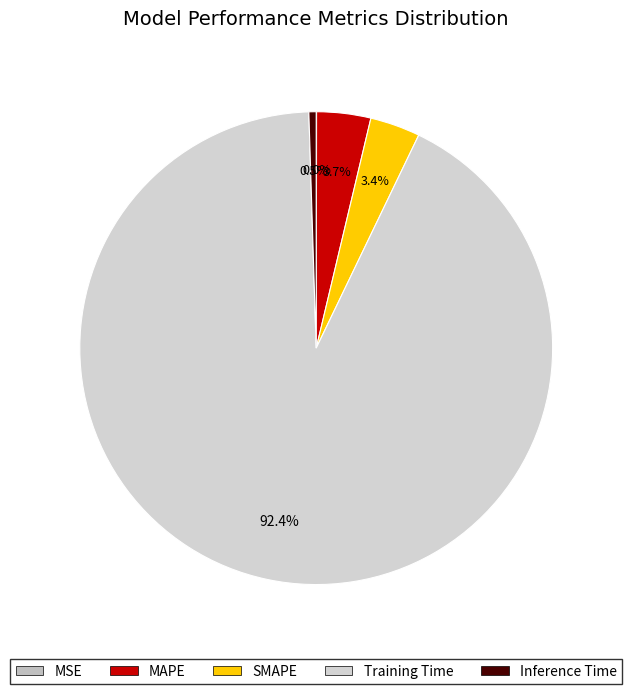

Count the number of slices in the pie.

5